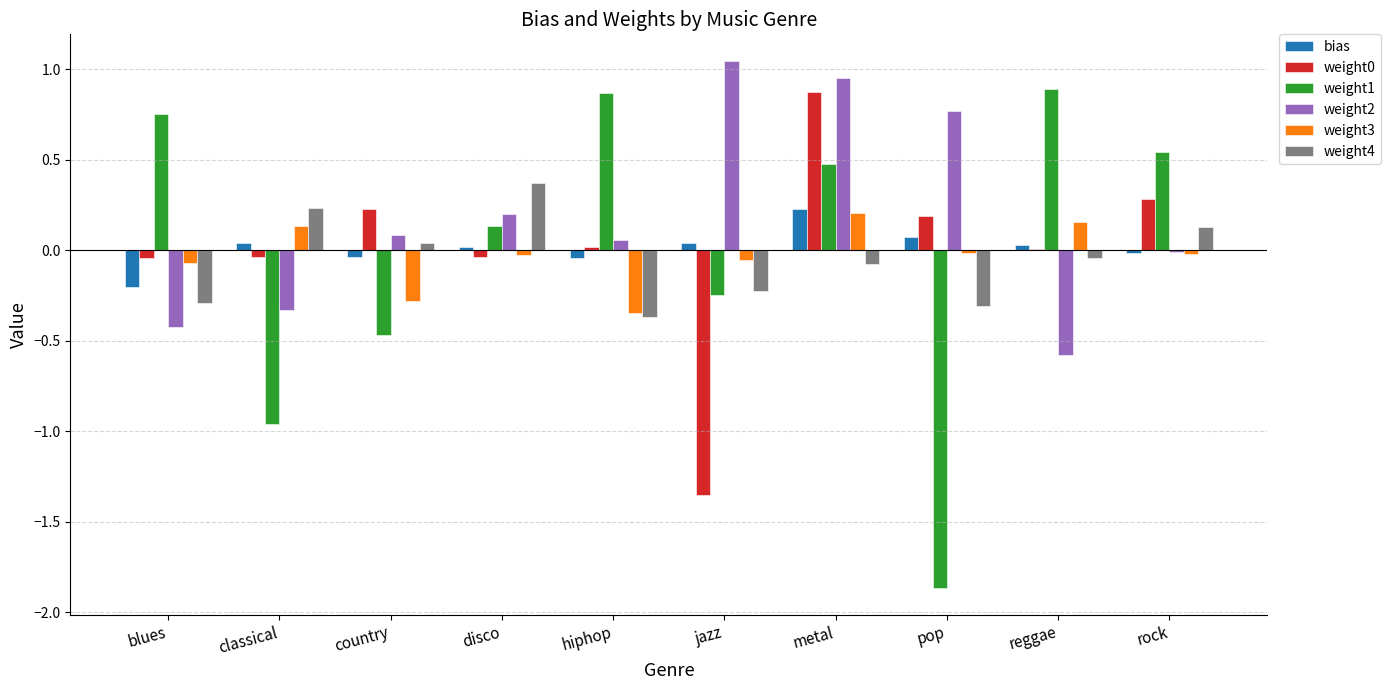

The weight2 series shows -0.1 at classical. True or false?

False